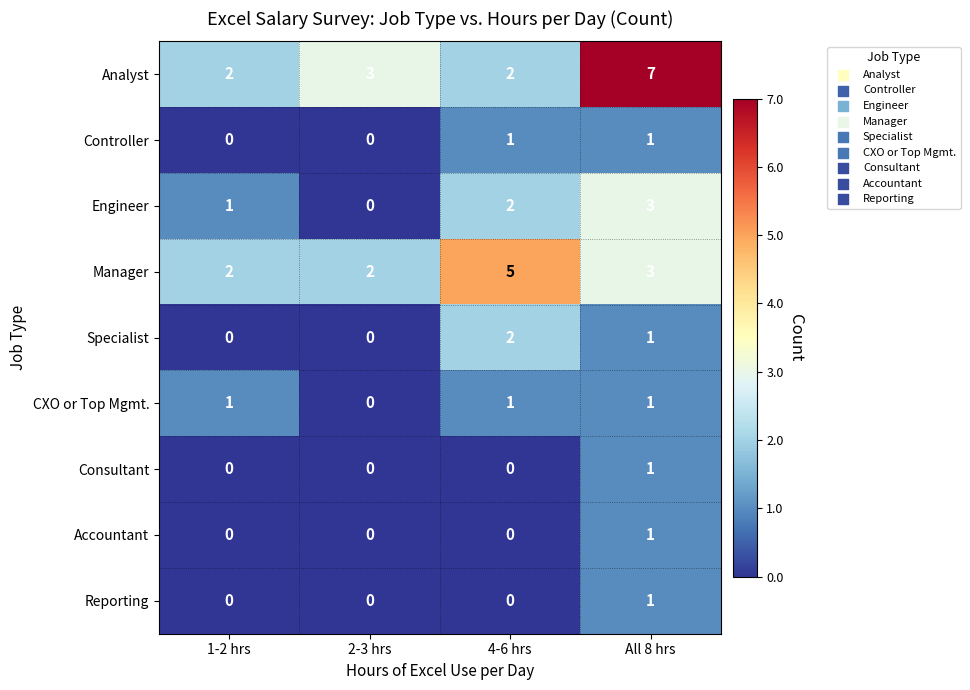

What is the sum of the Manager values at All 8 hrs and 1-2 hrs?

5